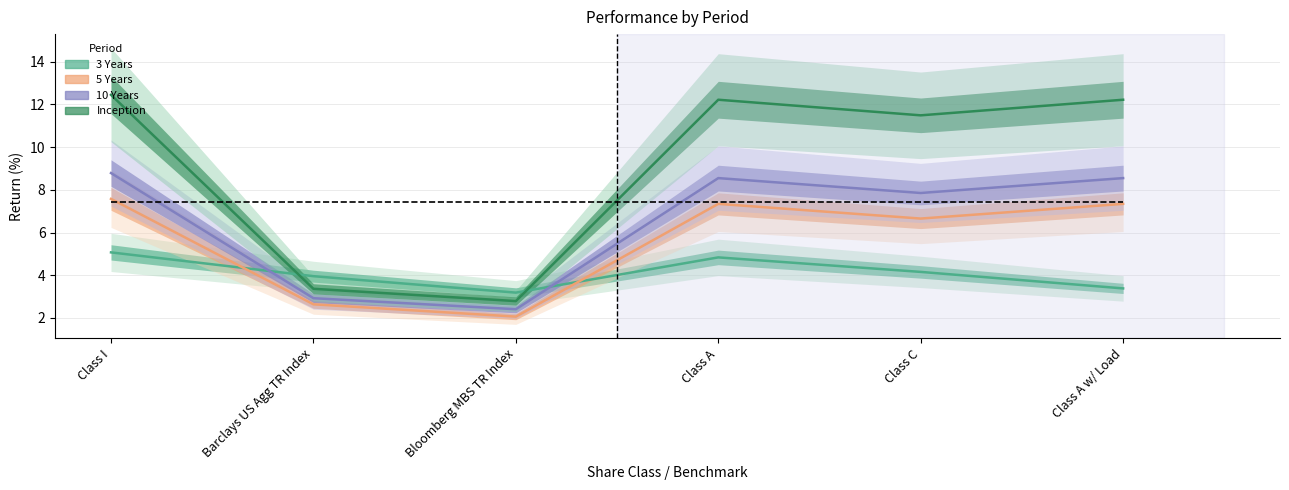

Does the chart display data point markers on the line(s)?

No